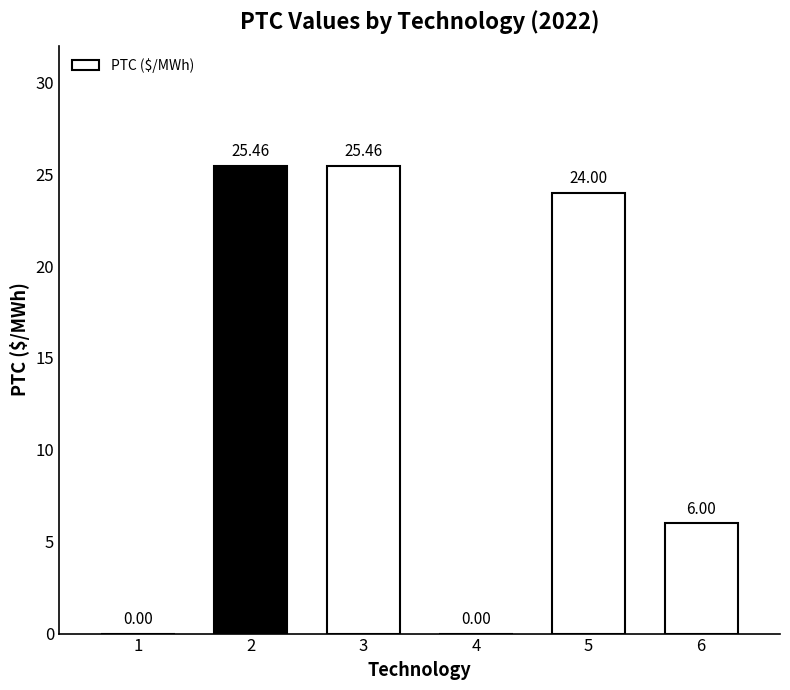

What is the change in value from 1 to 5?

+24.0